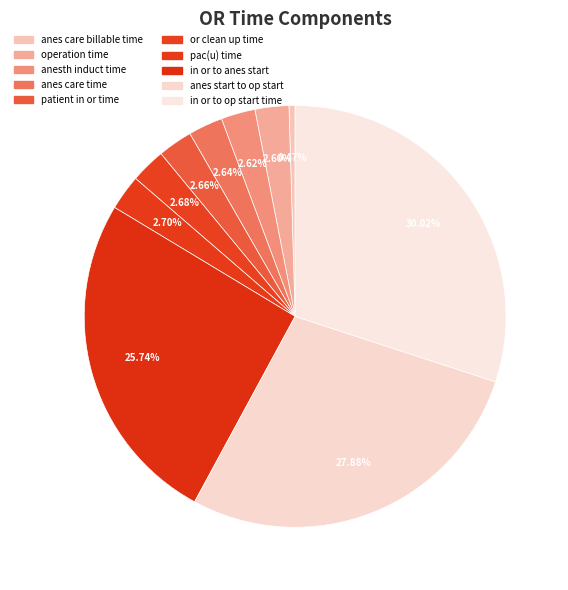

True or false: patient in or time accounts for 3% of the total.

True